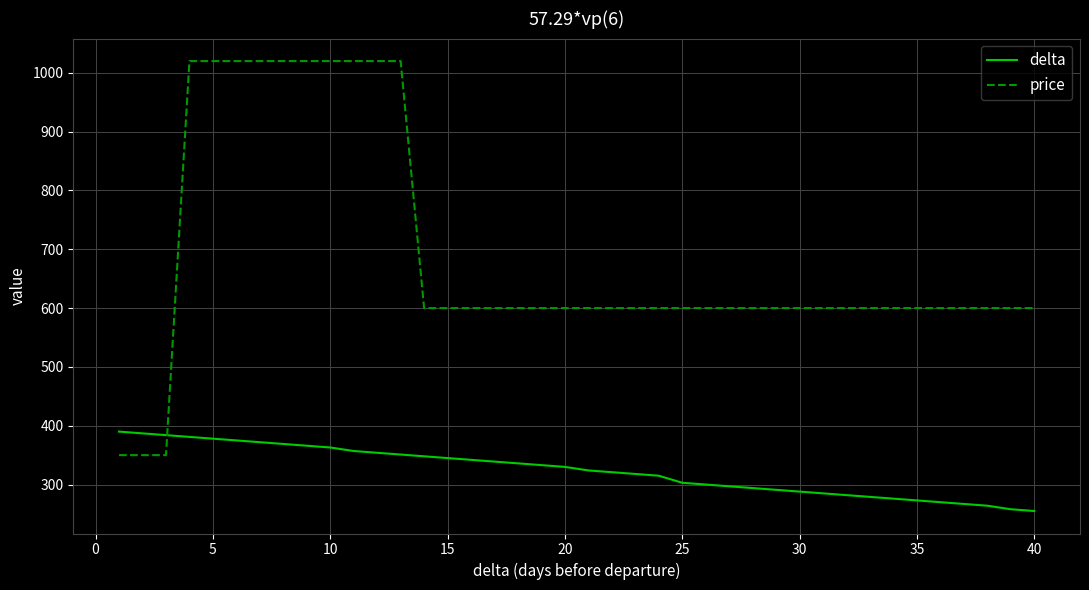

What is the minimum value for delta?

255